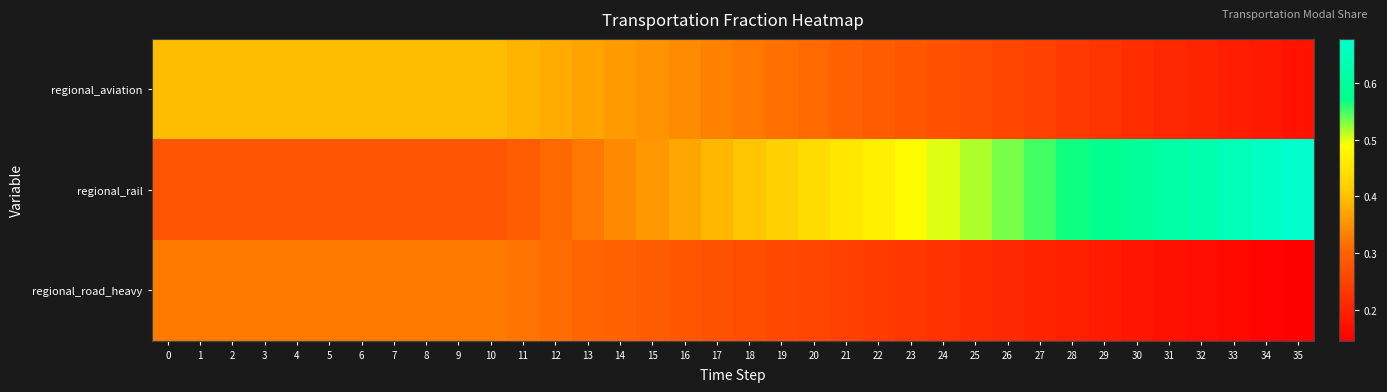

Reading left to right, list all the values displayed in this chart.

regional_aviation: 0=0.4	1=0.4	2=0.4	3=0.4	4=0.4	5=0.4	6=0.4	7=0.4	8=0.4	9=0.4	10=0.4	11=0.4	12=0.4	13=0.4	14=0.4	15=0.4	16=0.3	17=0.3	18=0.3	19=0.3	20=0.3	21=0.3	22=0.3	23=0.3	24=0.3	25=0.3	26=0.3	27=0.2	28=0.2	29=0.2	30=0.2	31=0.2	32=0.2	33=0.2	34=0.2	35=0.2
regional_rail: 0=0.3	1=0.3	2=0.3	3=0.3	4=0.3	5=0.3	6=0.3	7=0.3	8=0.3	9=0.3	10=0.3	11=0.3	12=0.3	13=0.3	14=0.3	15=0.4	16=0.4	17=0.4	18=0.4	19=0.4	20=0.4	21=0.5	22=0.5	23=0.5	24=0.5	25=0.5	26=0.5	27=0.5	28=0.6	29=0.6	30=0.6	31=0.6	32=0.6	33=0.6	34=0.7	35=0.7
regional_road_heavy: 0=0.3	1=0.3	2=0.3	3=0.3	4=0.3	5=0.3	6=0.3	7=0.3	8=0.3	9=0.3	10=0.3	11=0.3	12=0.3	13=0.3	14=0.3	15=0.3	16=0.3	17=0.3	18=0.3	19=0.3	20=0.3	21=0.2	22=0.2	23=0.2	24=0.2	25=0.2	26=0.2	27=0.2	28=0.2	29=0.2	30=0.2	31=0.2	32=0.2	33=0.2	34=0.2	35=0.1